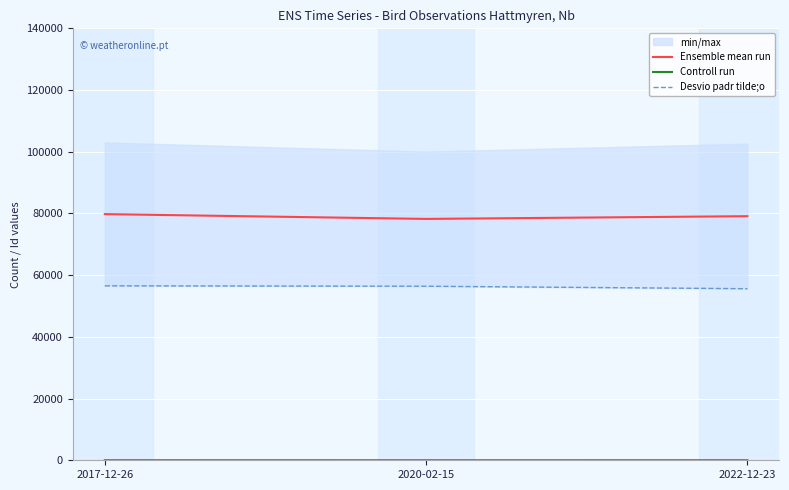

Rank the series by their maximum value, from lowest to highest.

Controll run, Desvio padr tilde;o, Ensemble mean run